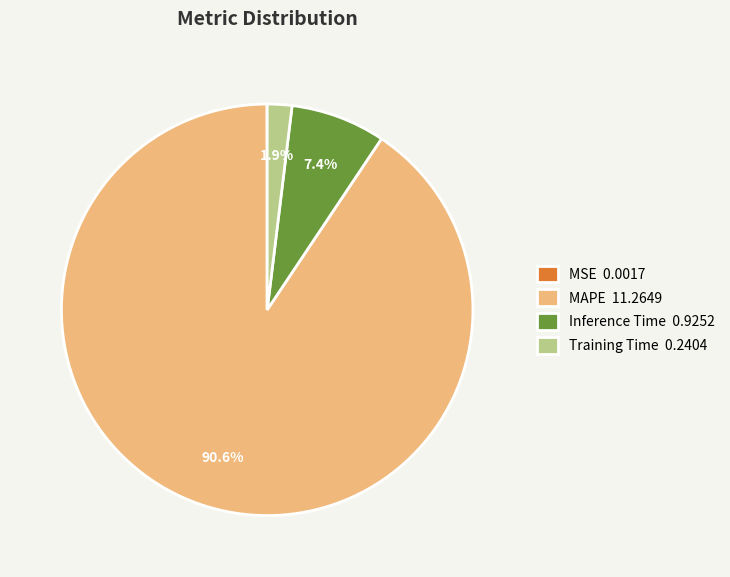

Between MAPE 11.2649 and Inference Time 0.9252, which is larger?

MAPE 11.2649